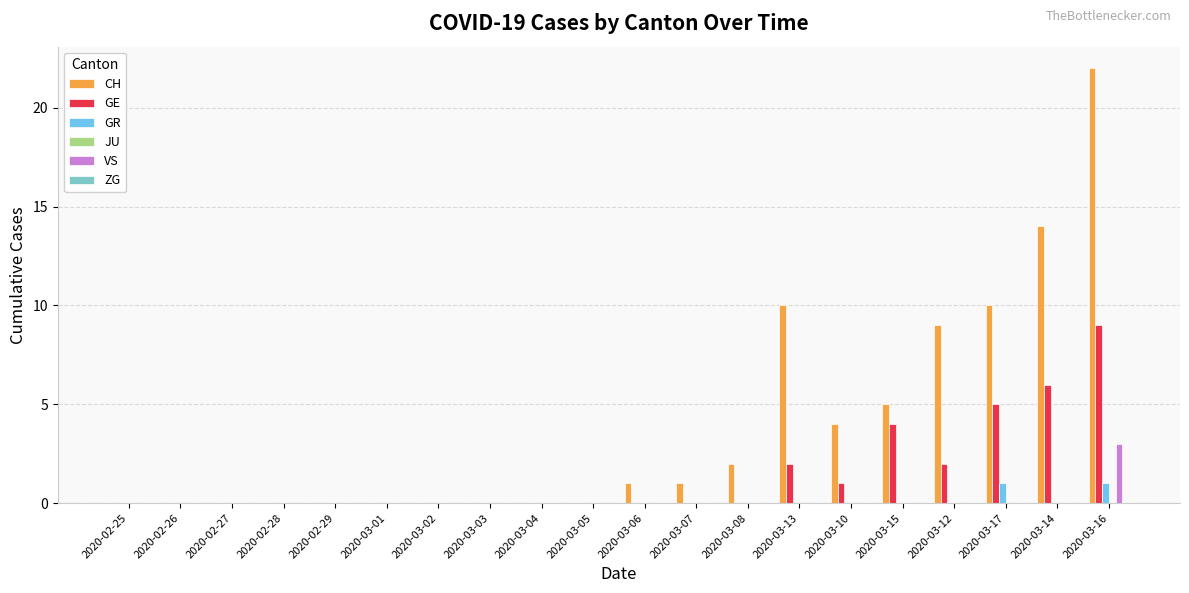

How many groups of bars are there?

20